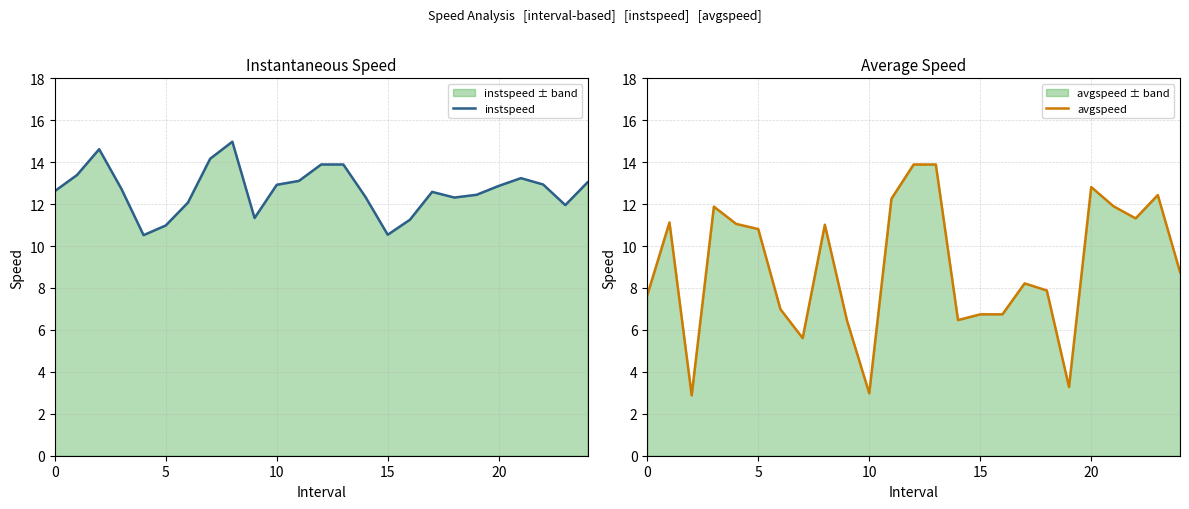

At how many categories does at least one series exceed 14?

3